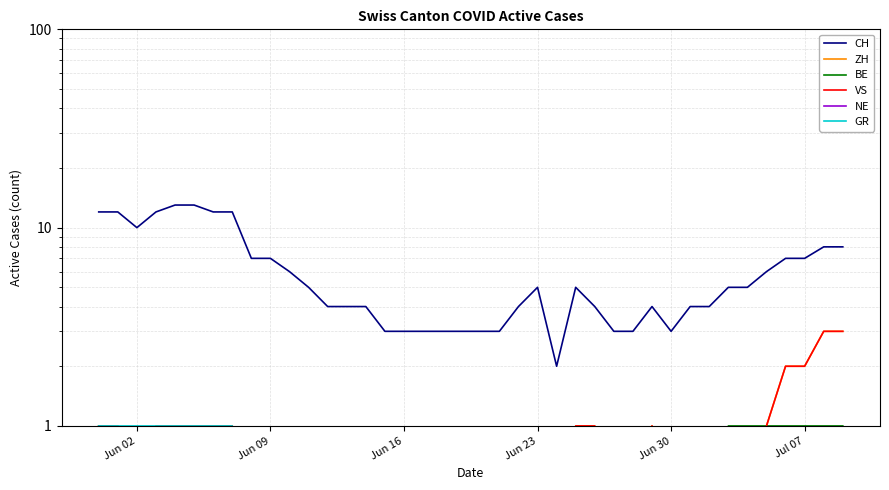

Which series has the largest total across all categories?

CH